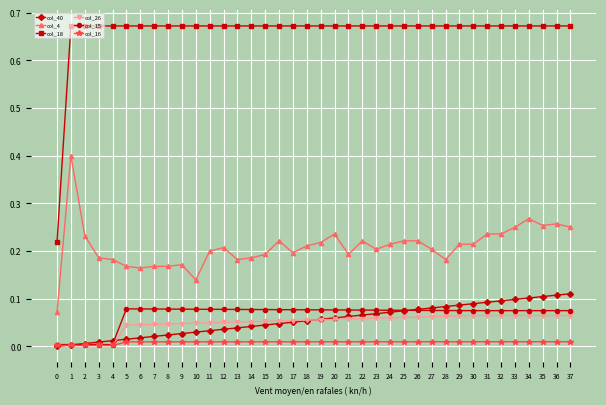

Rank the series by their maximum value, from lowest to highest.

col_16, col_26, col_15, col_40, col_4, col_18